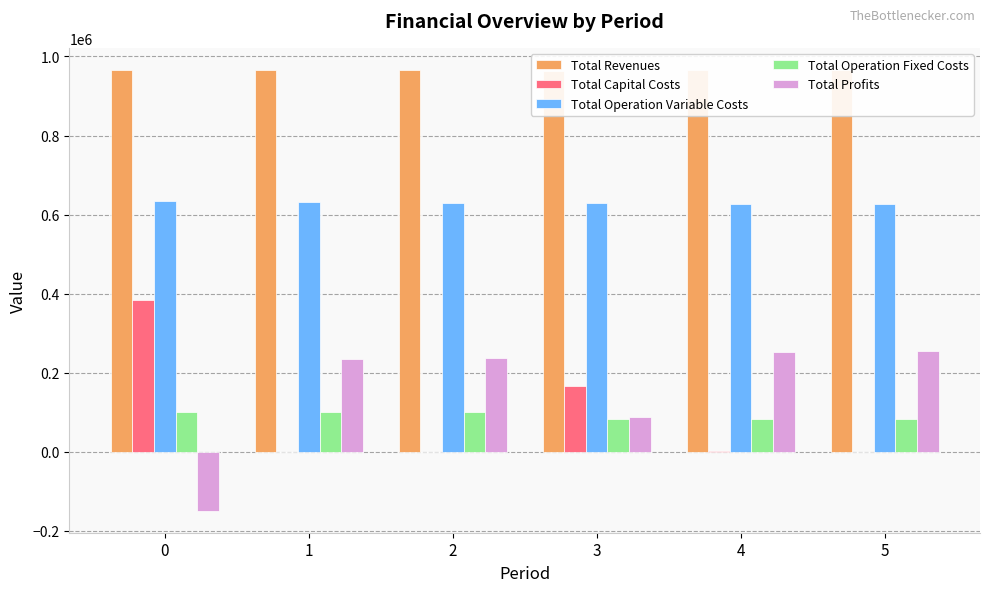

Which series changed the most between 2 and 4?

Total Profits